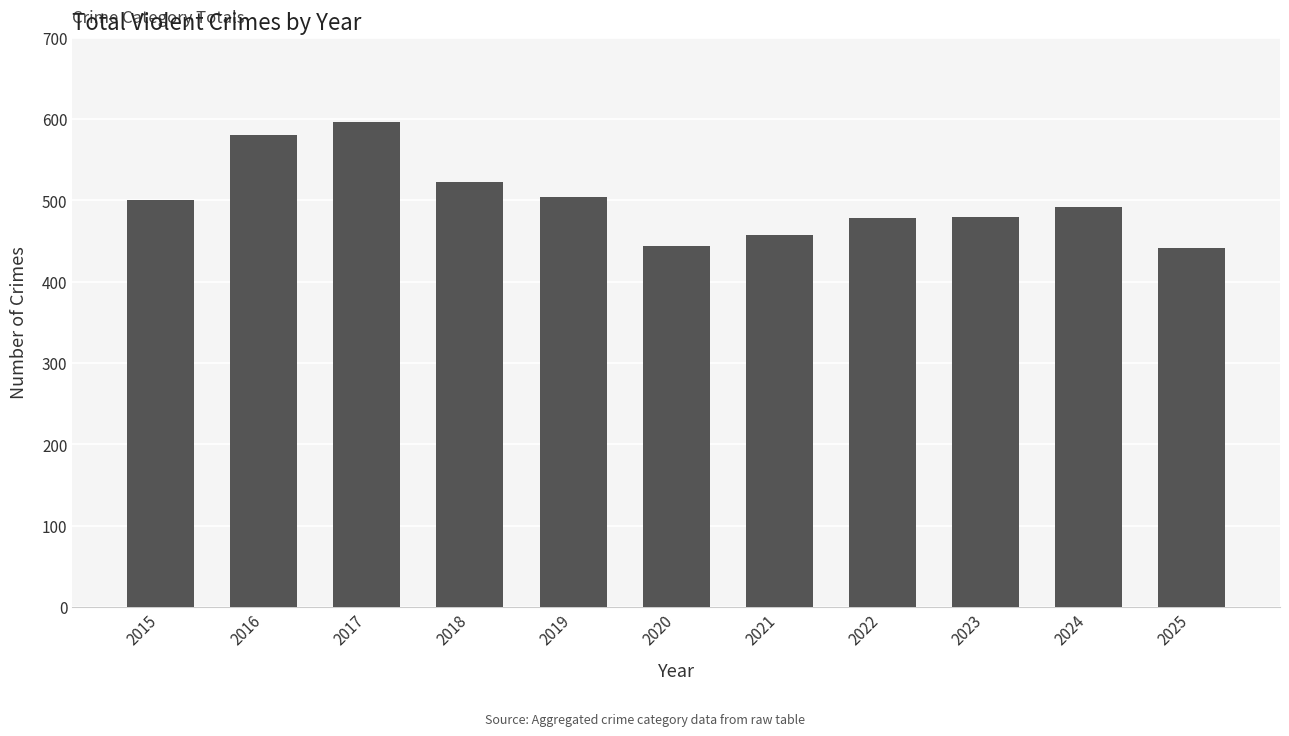

What is the greatest value displayed?

596